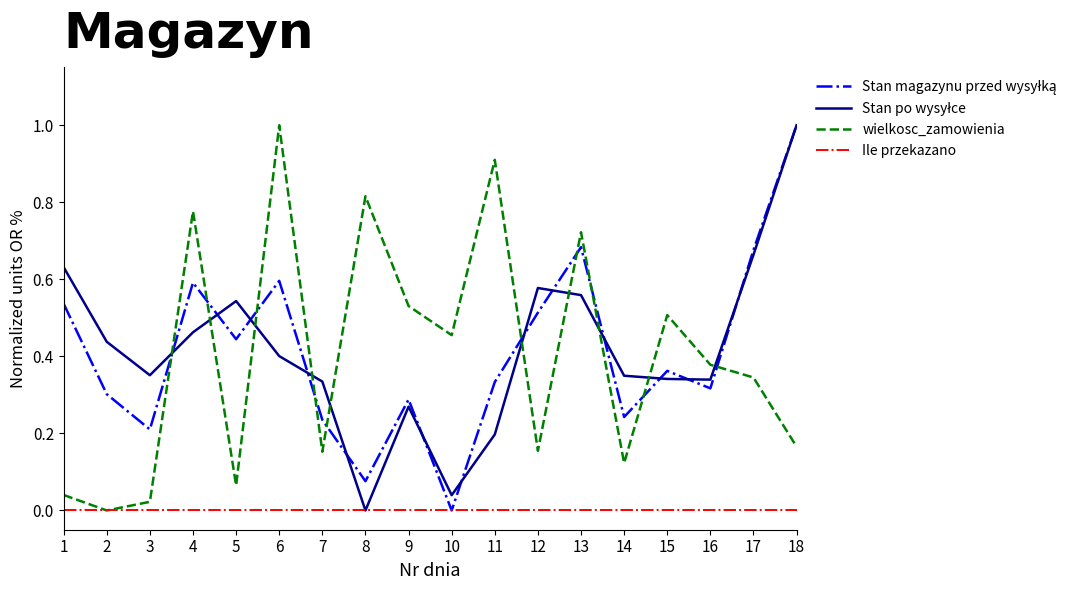

True or false: wielkosc_zamowienia has a value of 0.2 at 7.

True